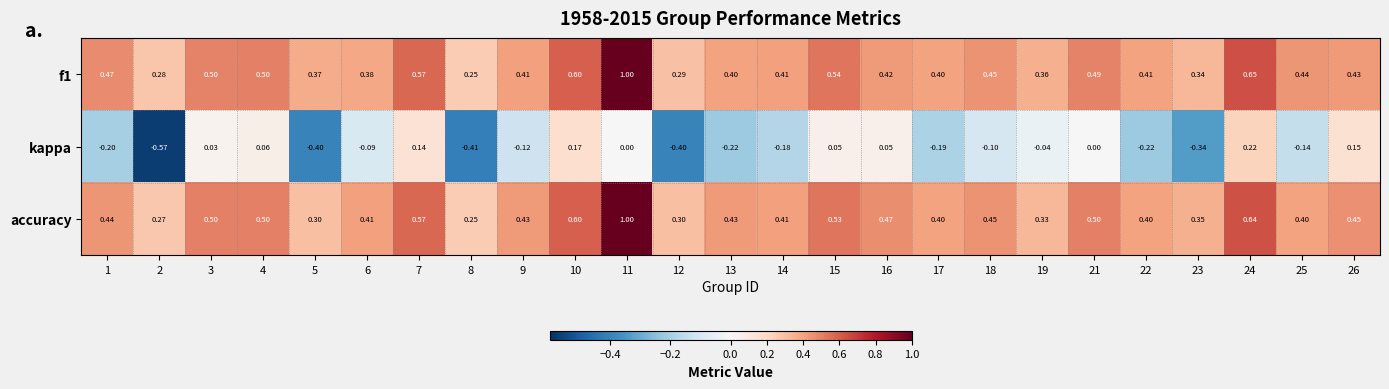

Which series has the largest range (max minus min)?

kappa